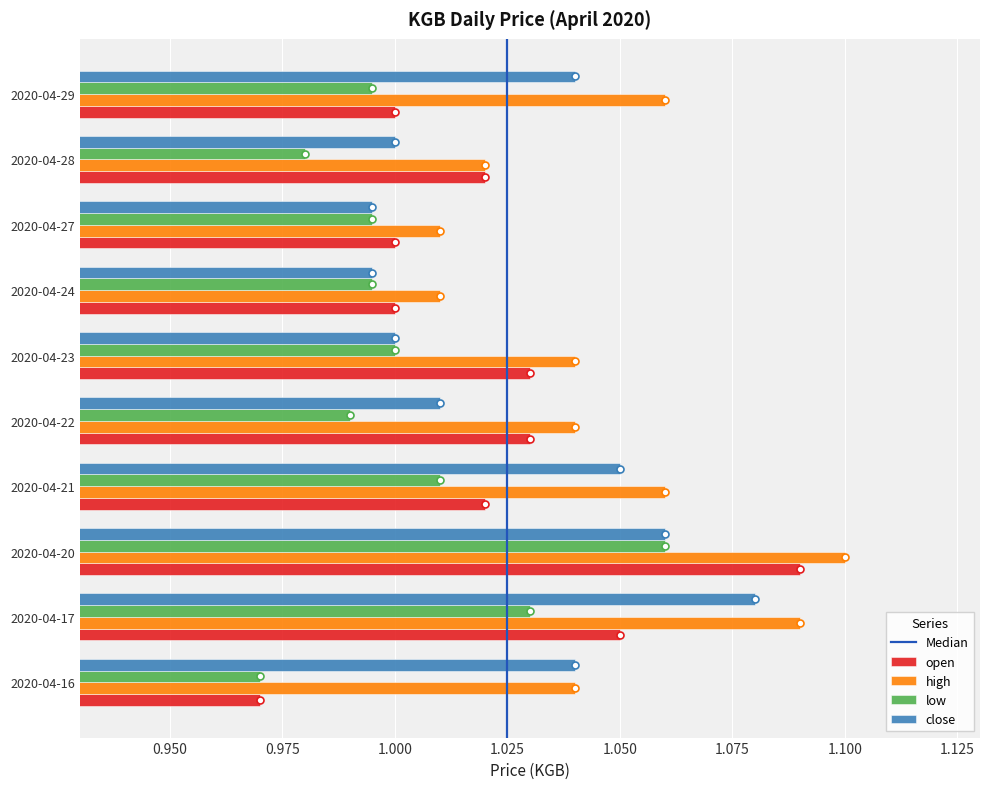

At which label does open reach its minimum?

2020-04-16